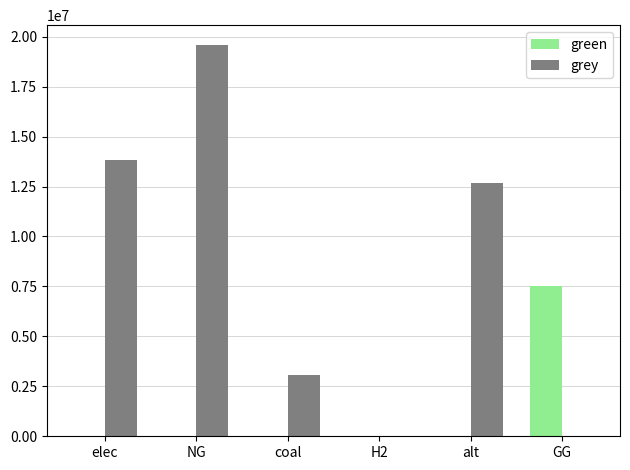

Read the grey value at NG.

19596197.7